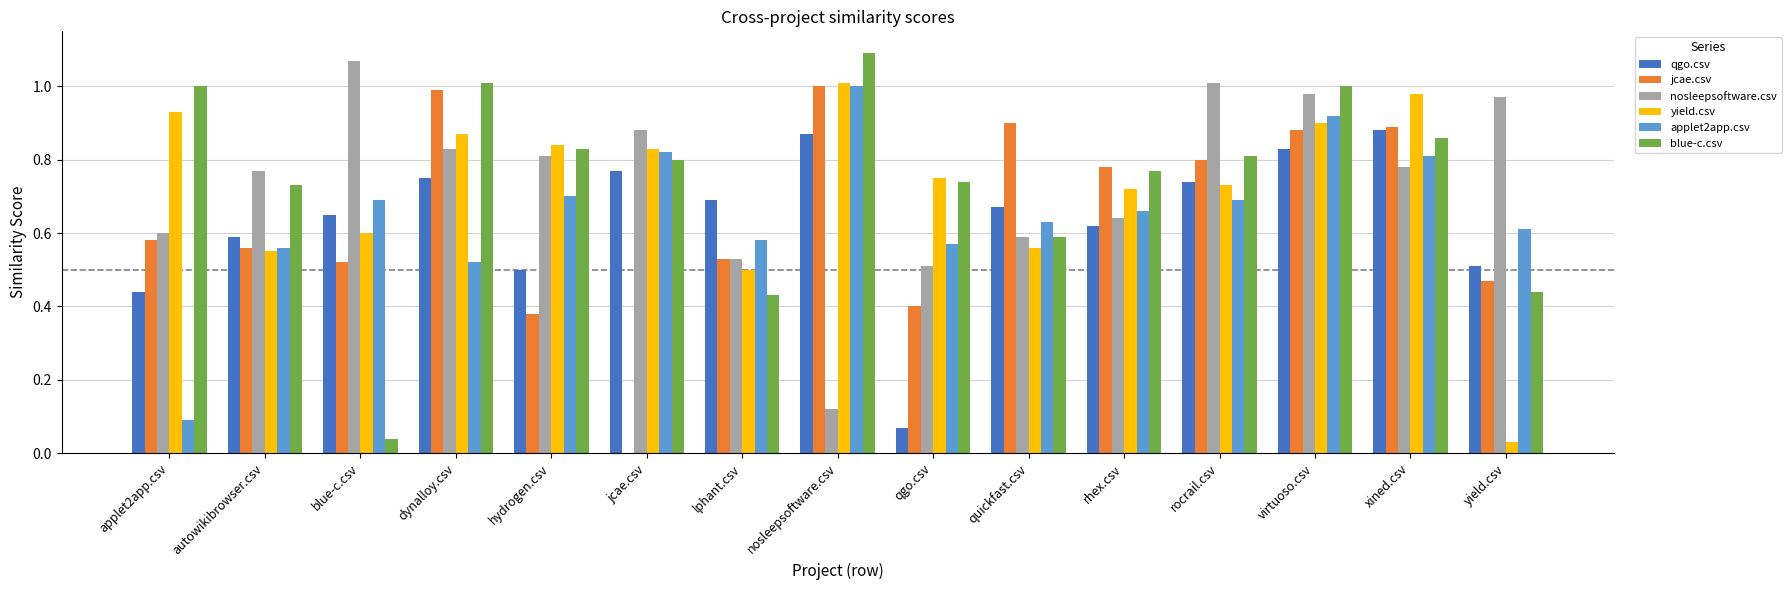

Which category has the highest value in the applet2app.csv series?

nosleepsoftware.csv